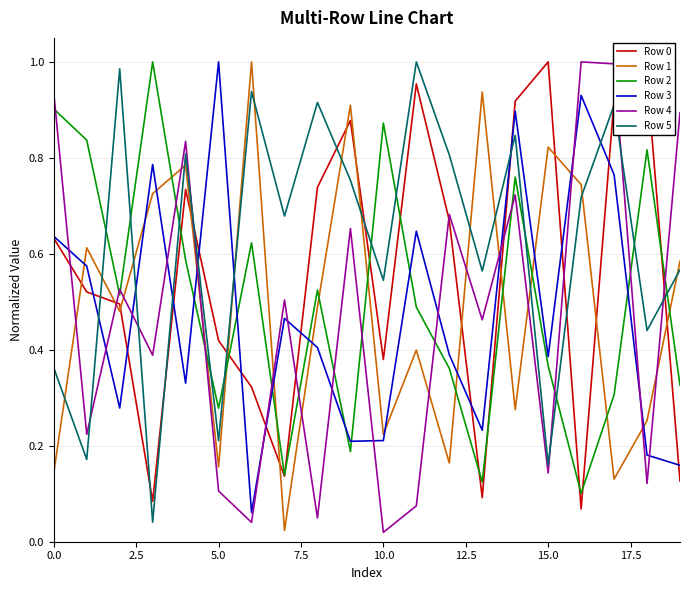

Which series has the largest total across all categories?

Row 5